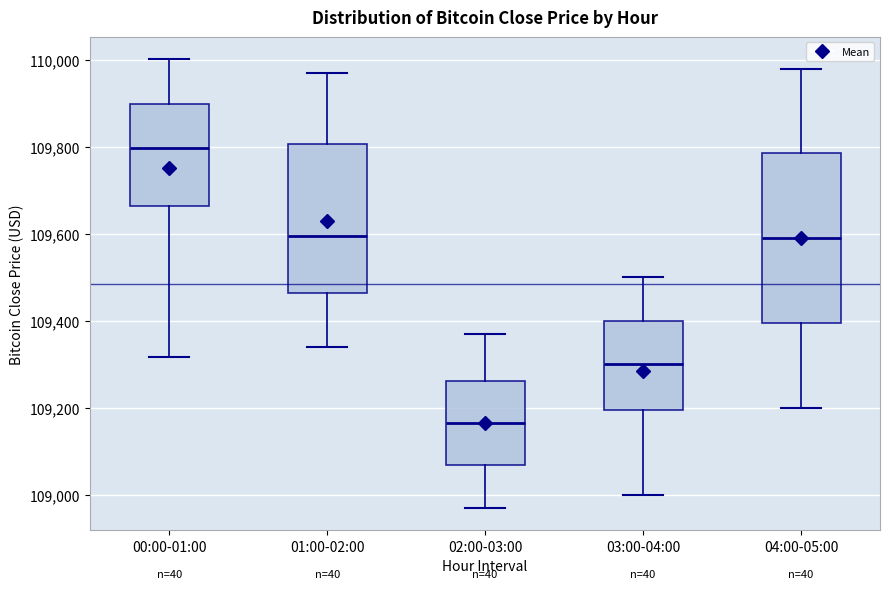

Reading left to right, transcribe this box plot: for each box, give where its median line is, the range the box spans, and where its two whiskers end, as read against the y-axis. The values are not printed on the chart, so give them approximately, as read against the axis.

00:00-01:00: median 109800, box 109660 to 109900, whiskers 109320 to 110000
01:00-02:00: median 109600, box 109460 to 109800, whiskers 109340 to 109980
02:00-03:00: median 109160, box 109060 to 109260, whiskers 108980 to 109380
03:00-04:00: median 109300, box 109200 to 109400, whiskers 109000 to 109500
04:00-05:00: median 109600, box 109400 to 109780, whiskers 109200 to 109980